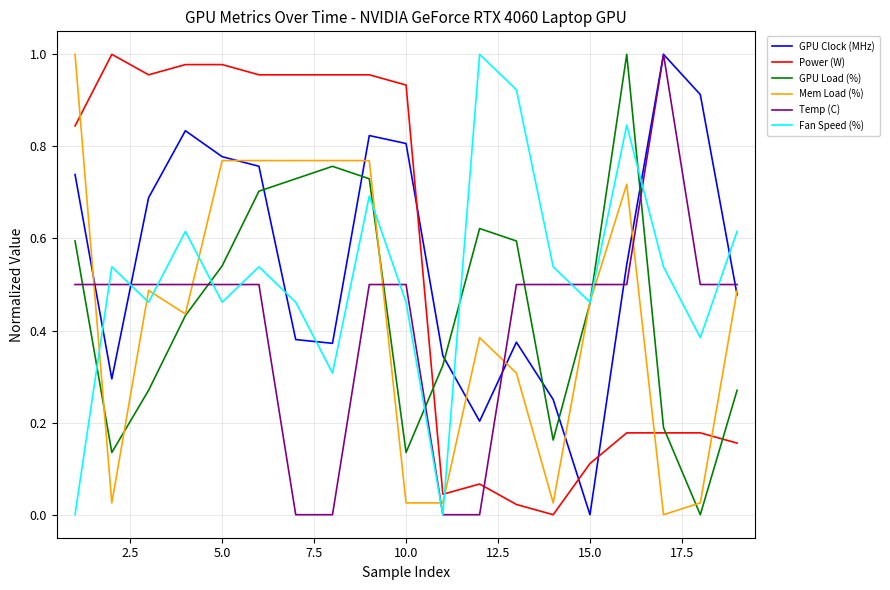

Which series ends up on top after the final intersection of GPU Clock (MHz) and GPU Load (%)?

GPU Clock (MHz)